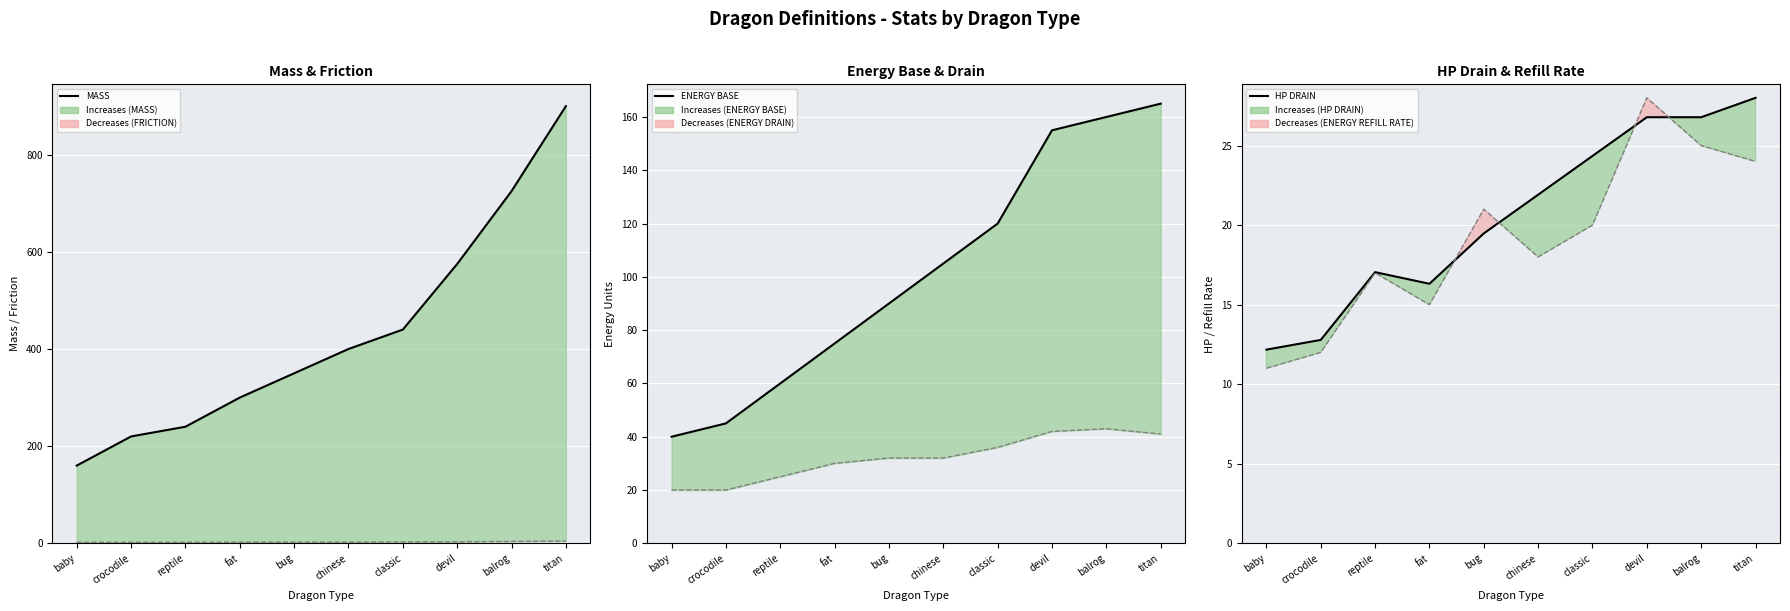

True or false: ENERGY BASE and ENERGY DRAIN cross at least once.

False